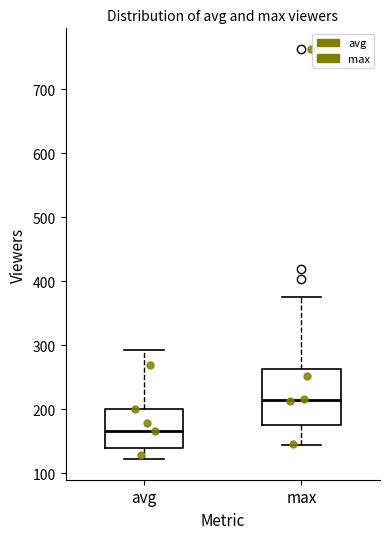

Comparing the boxes themselves (not the whiskers), which one is the tallest?

max